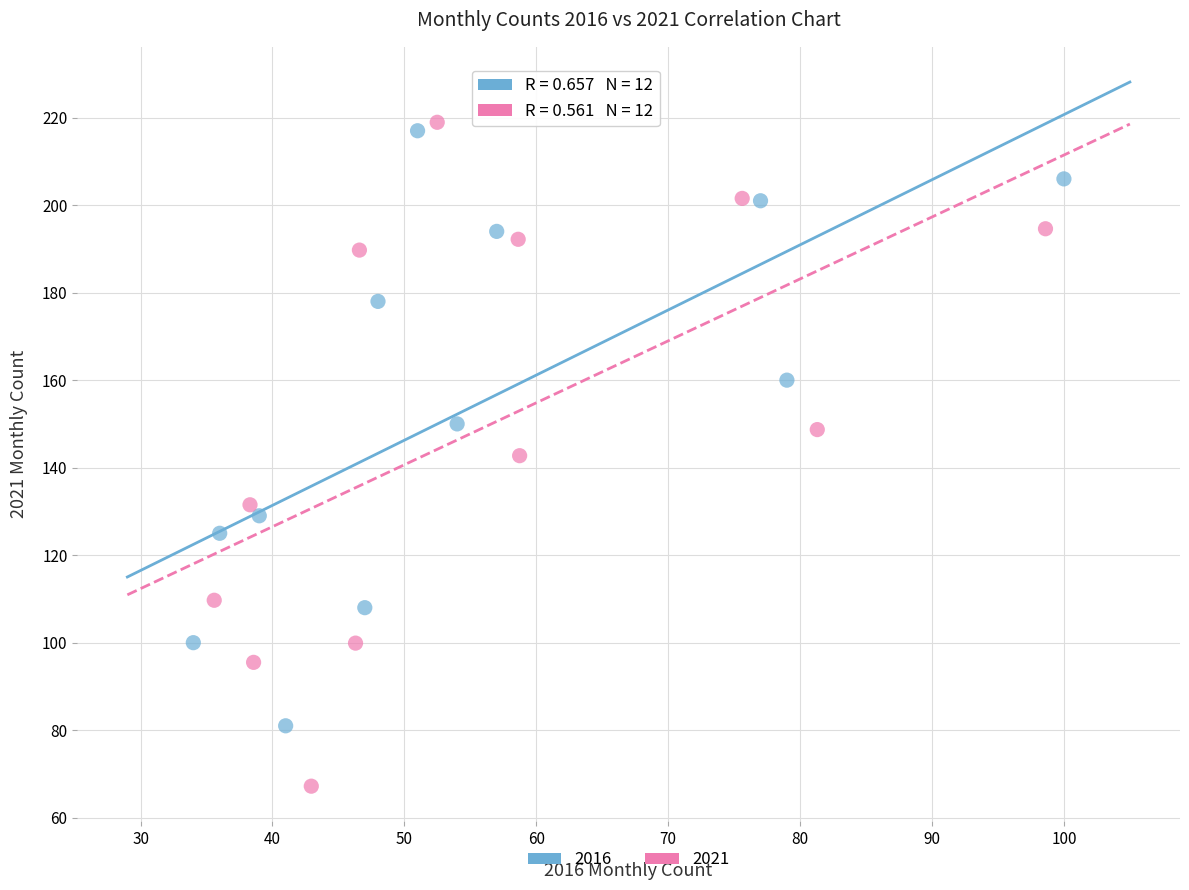

Which series has the widest spread of Y values?

2021